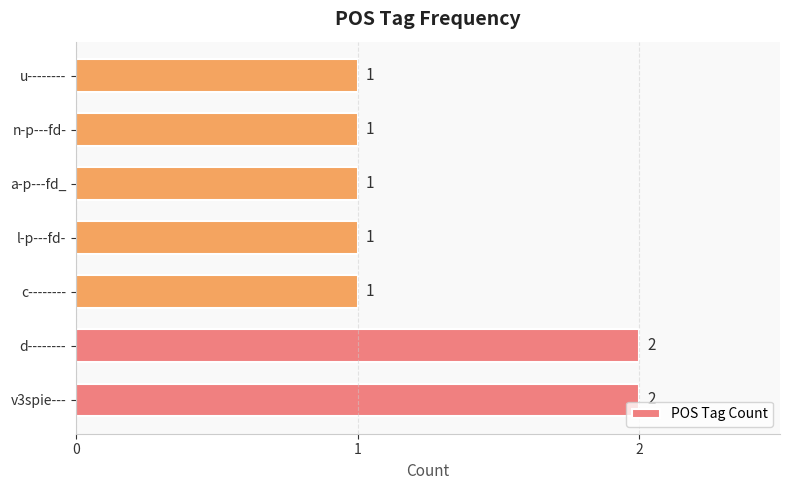

Reading top to bottom, extract all data points from this chart.

u--------=1	n-p---fd-=1	a-p---fd_=1	l-p---fd-=1	c--------=1	d--------=2	v3spie---=2